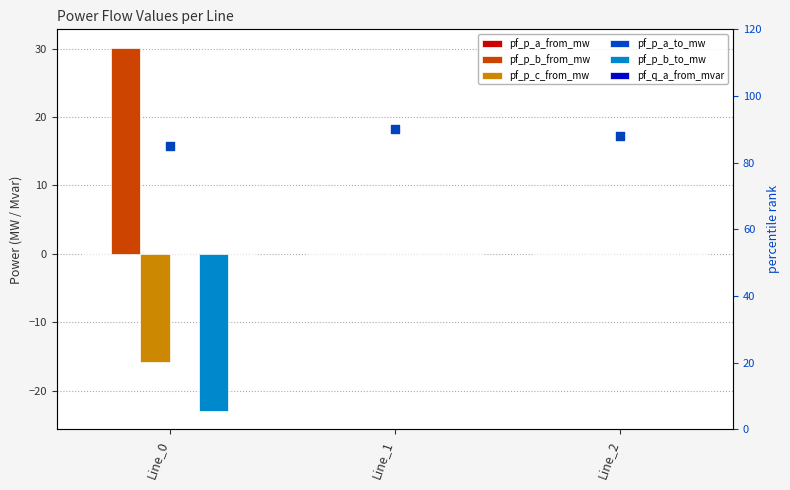

At how many categories does at least one series exceed -7?

3